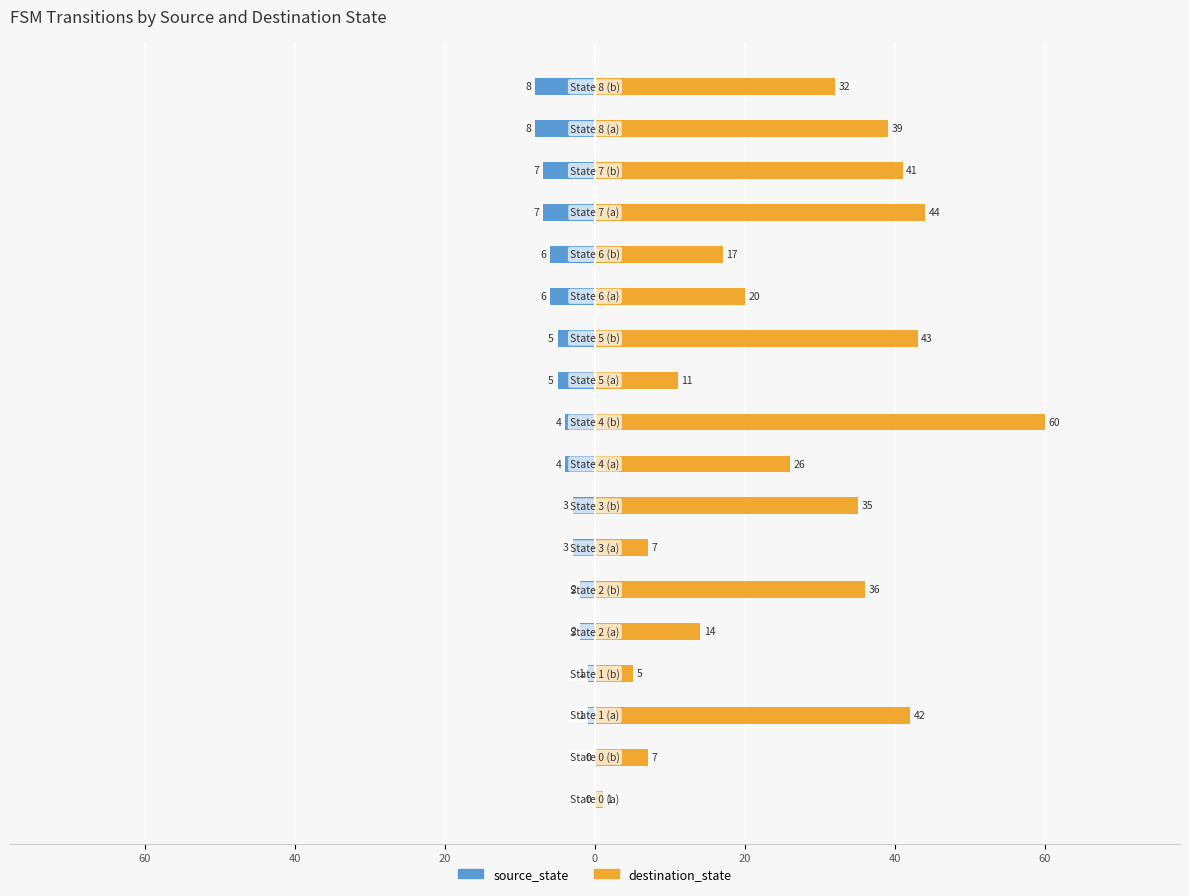

What is the average value of the source_state series?

-4